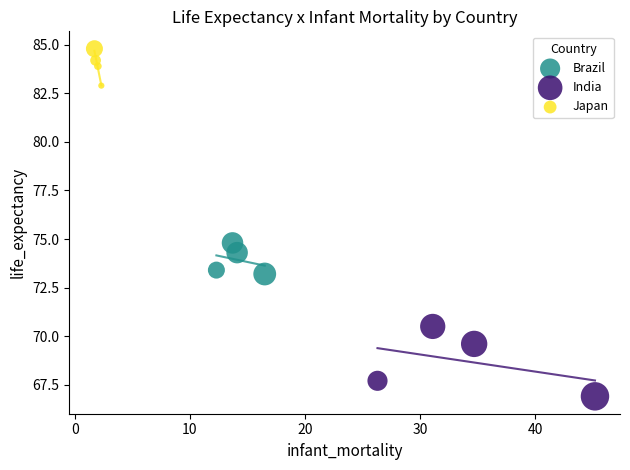

Which series has the widest spread of Y values?

India